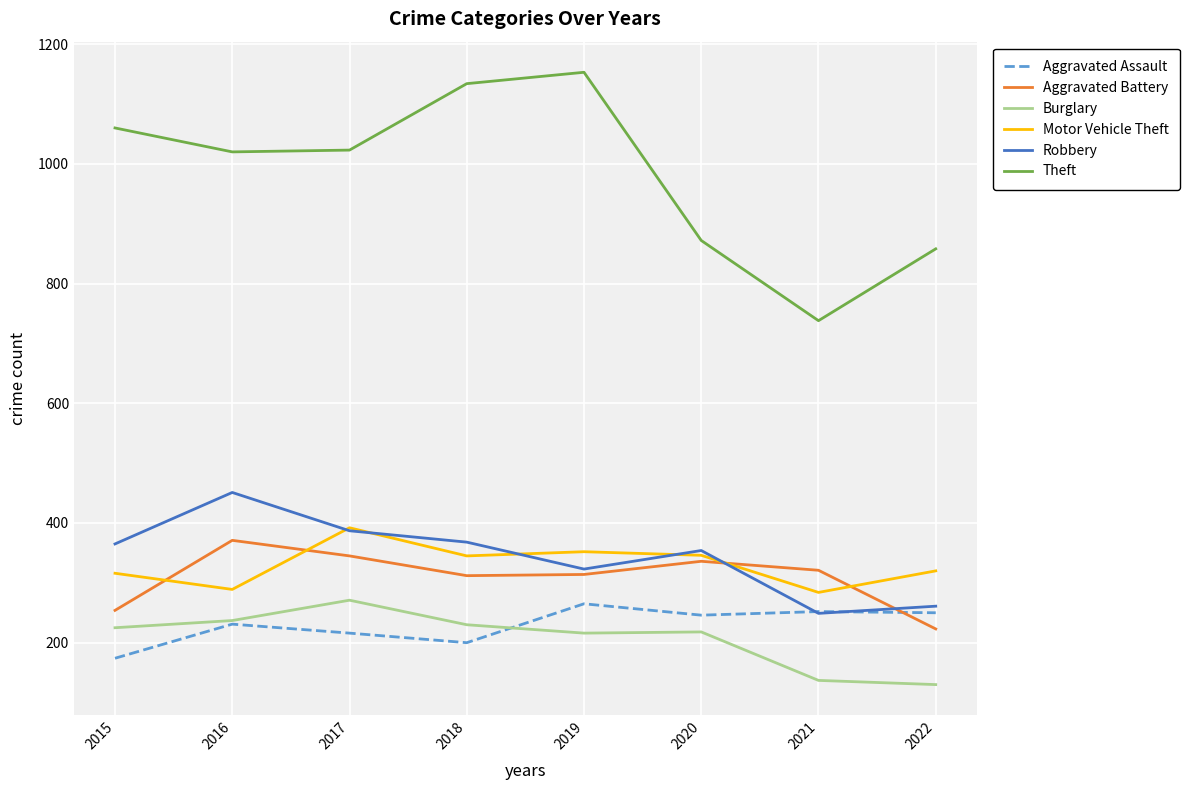

Is this an area chart (filled region under the line)?

No